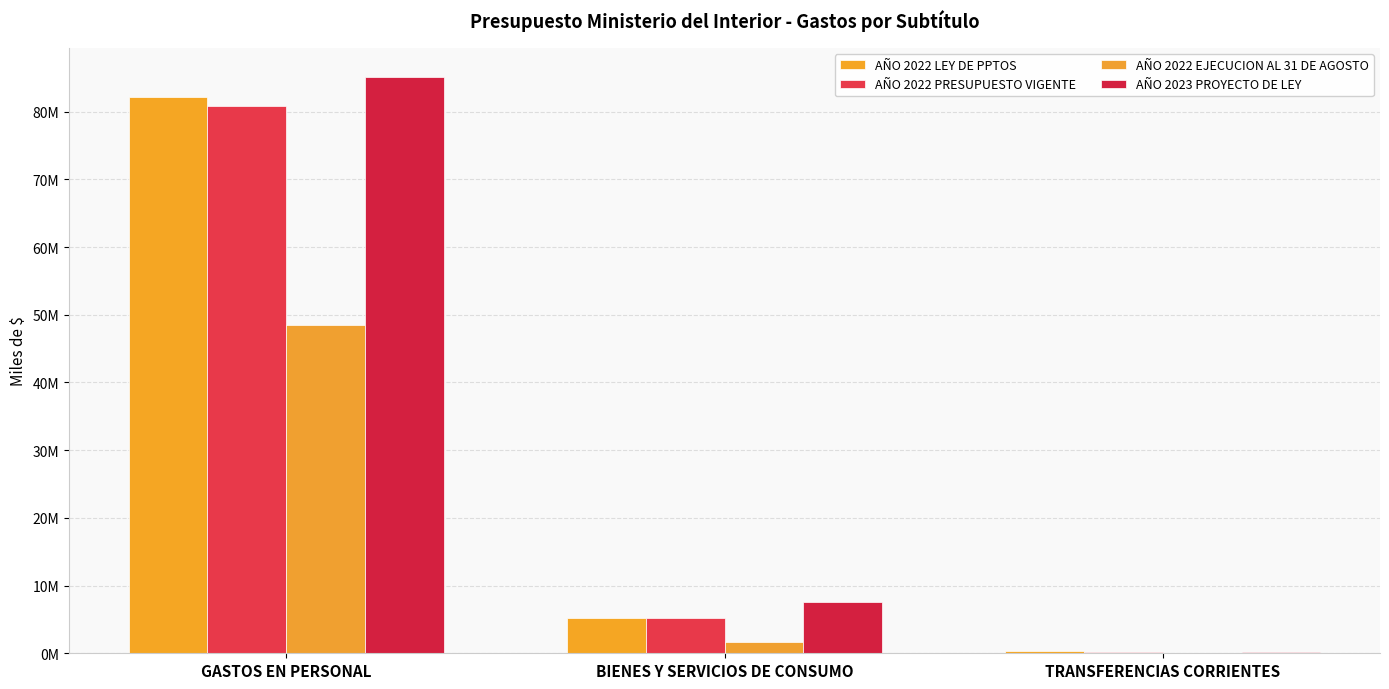

What value does the AÑO 2022 LEY DE PPTOS series have at BIENES Y SERVICIOS DE CONSUMO?

5191263